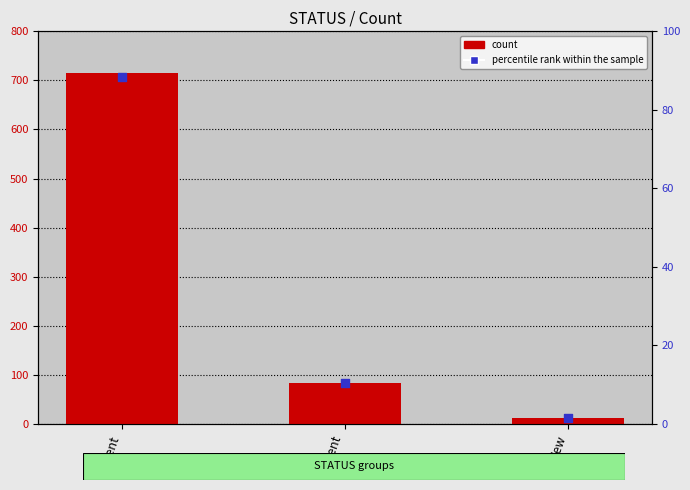

At how many categories does at least one series exceed 270?

1